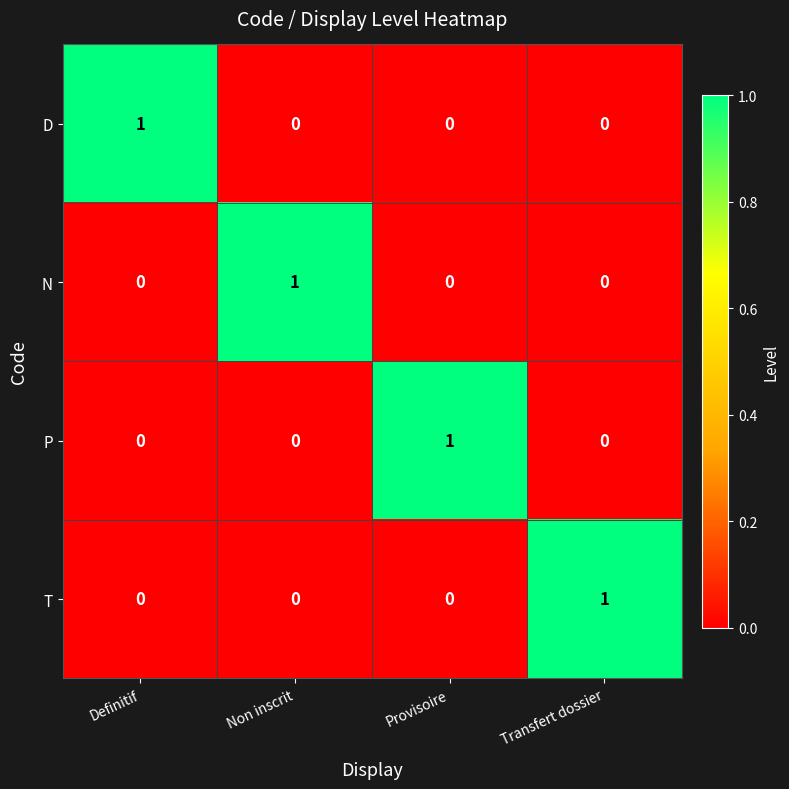

Which category has the highest value in the D series?

Definitif